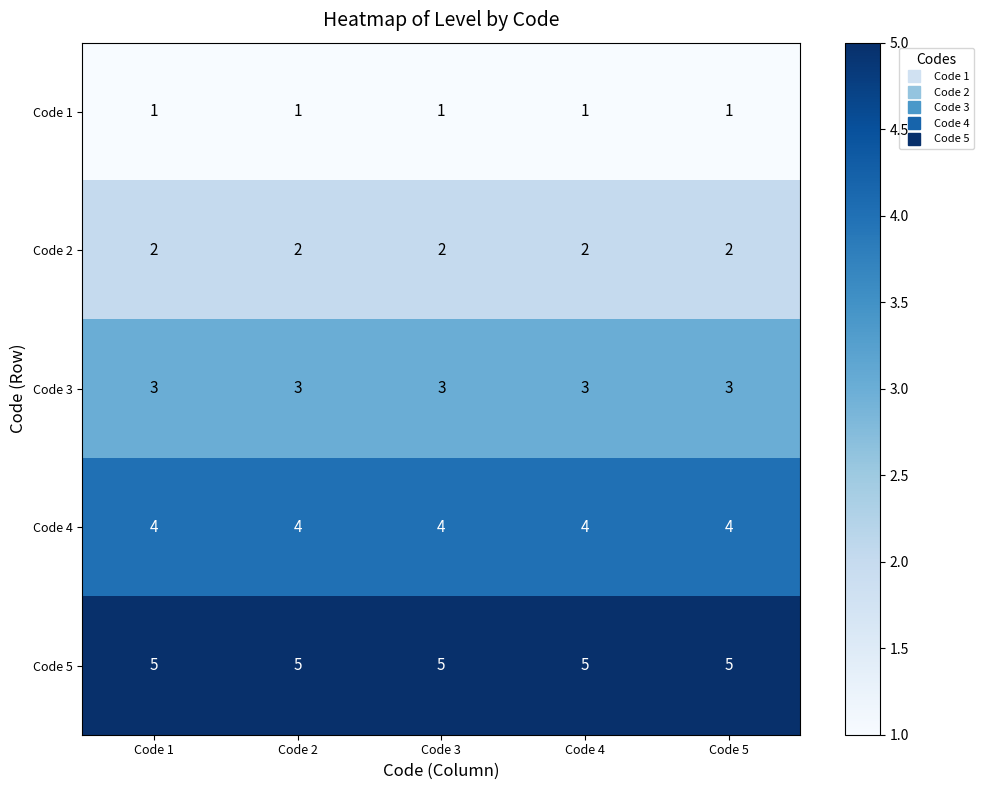

Rank the series at Code 1 from highest to lowest value.

Code 5, Code 4, Code 3, Code 2, Code 1